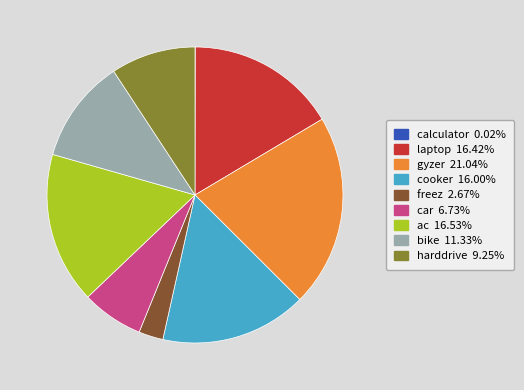

True or false: cooker accounts for 8% of the total.

False